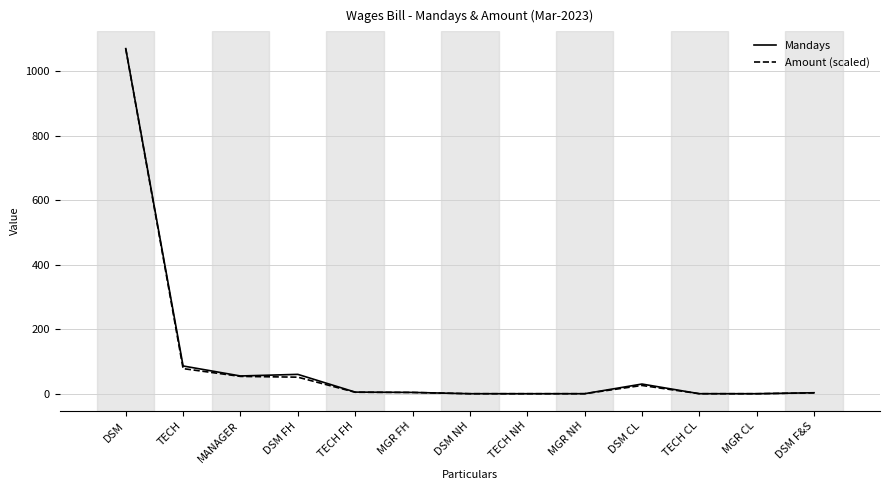

At which category is the sum across all series the highest?

DSM